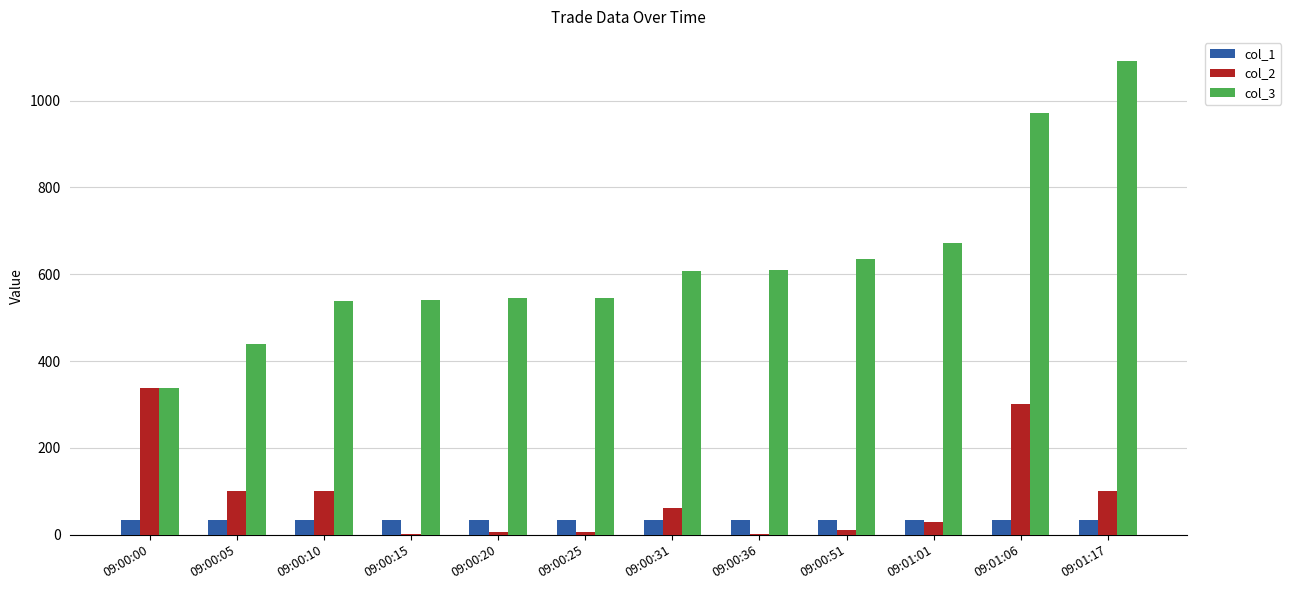

Are the bars grouped side by side (vs. stacked)?

Yes